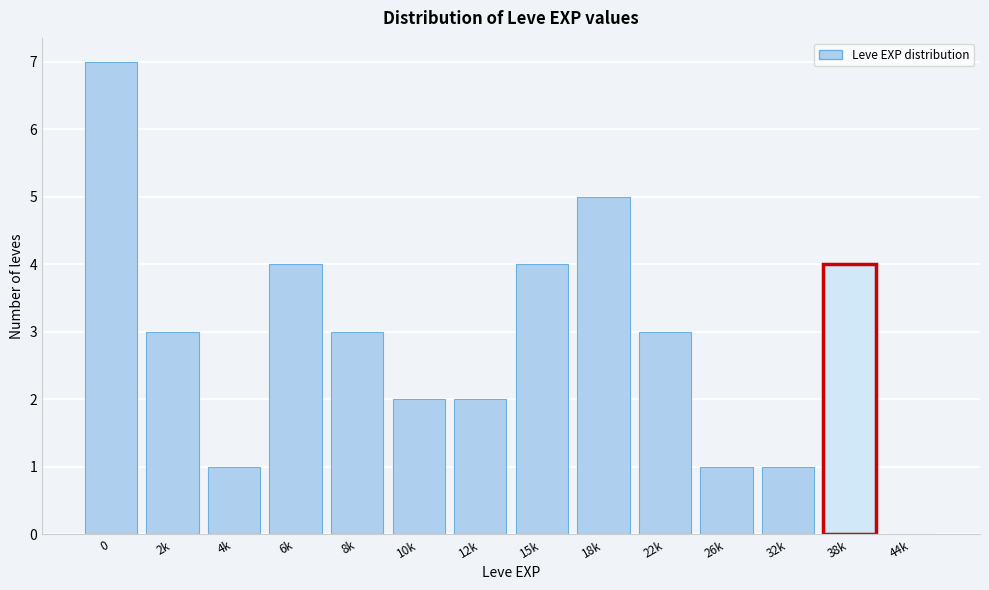

Reading left to right, transcribe all the data shown in this chart.

0=7	2k=3	4k=1	6k=4	8k=3	10k=2	12k=2	15k=4	18k=5	22k=3	26k=1	32k=1	38k=4	44k=0